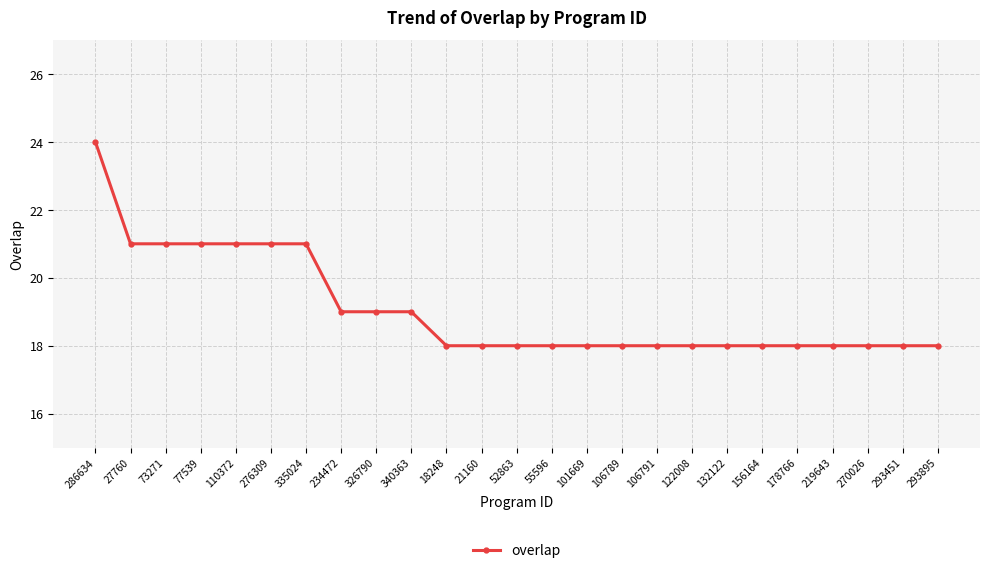

Does the chart have visible grid lines?

Yes